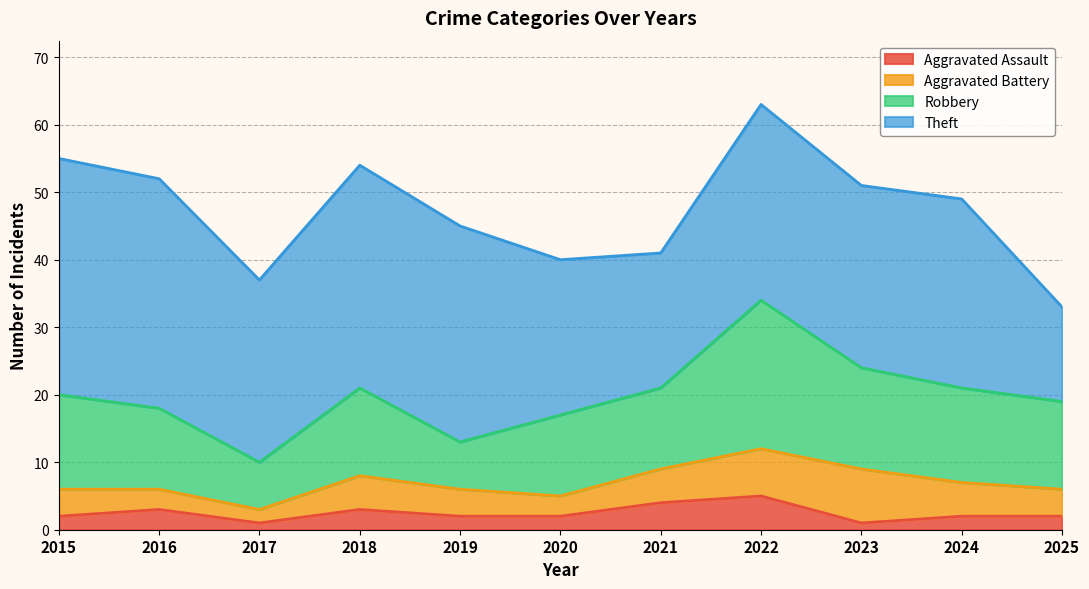

What is the difference between the highest and lowest values at 2022?

24